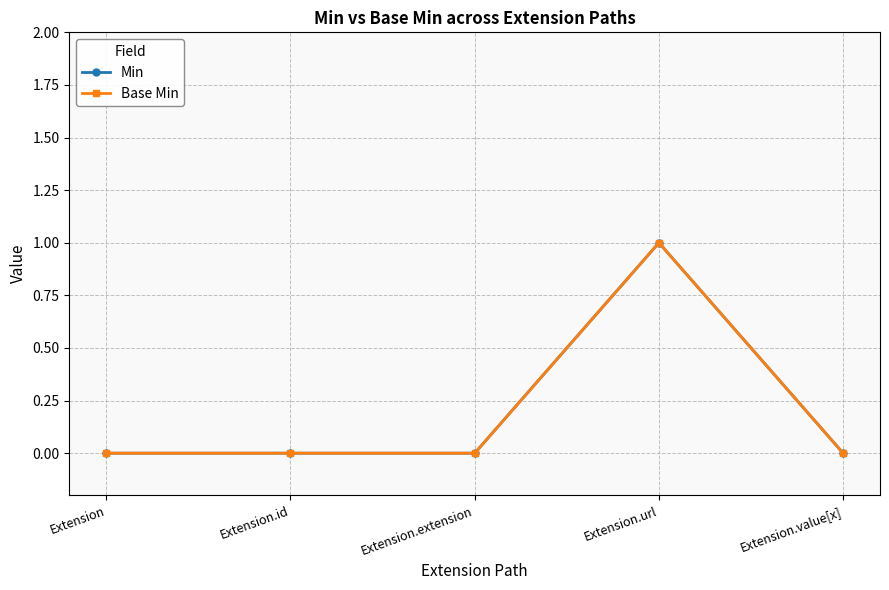

What is the difference between the maximum and second lowest values in the Min series?

1